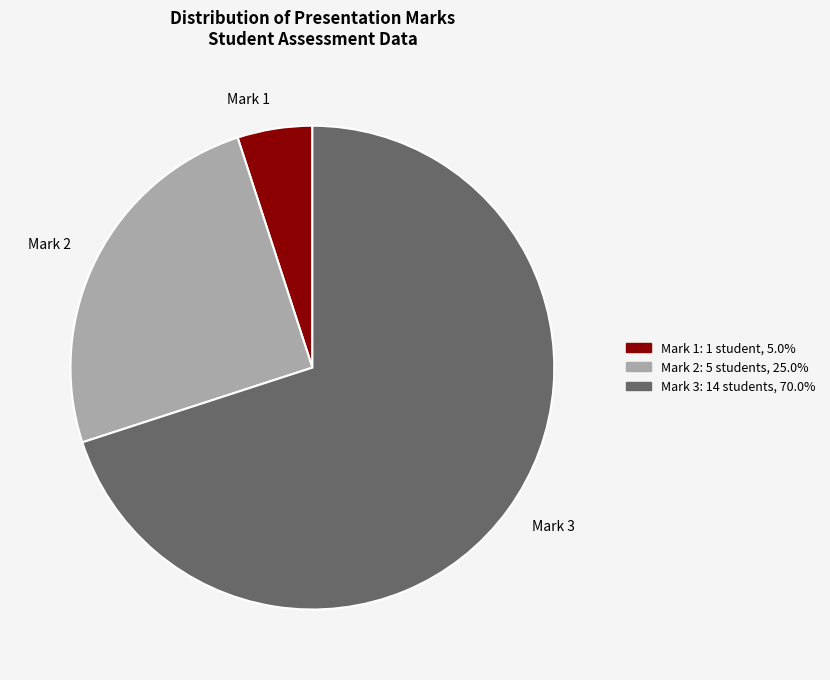

Is the sum of Mark 1 and Mark 2 greater than half?

No